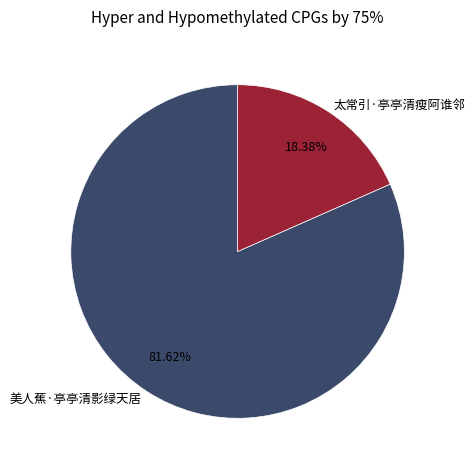

Do 太常引·亭亭清瘦阿谁邻 and 美人蕉·亭亭清影绿天居 together represent more than half of the pie?

Yes